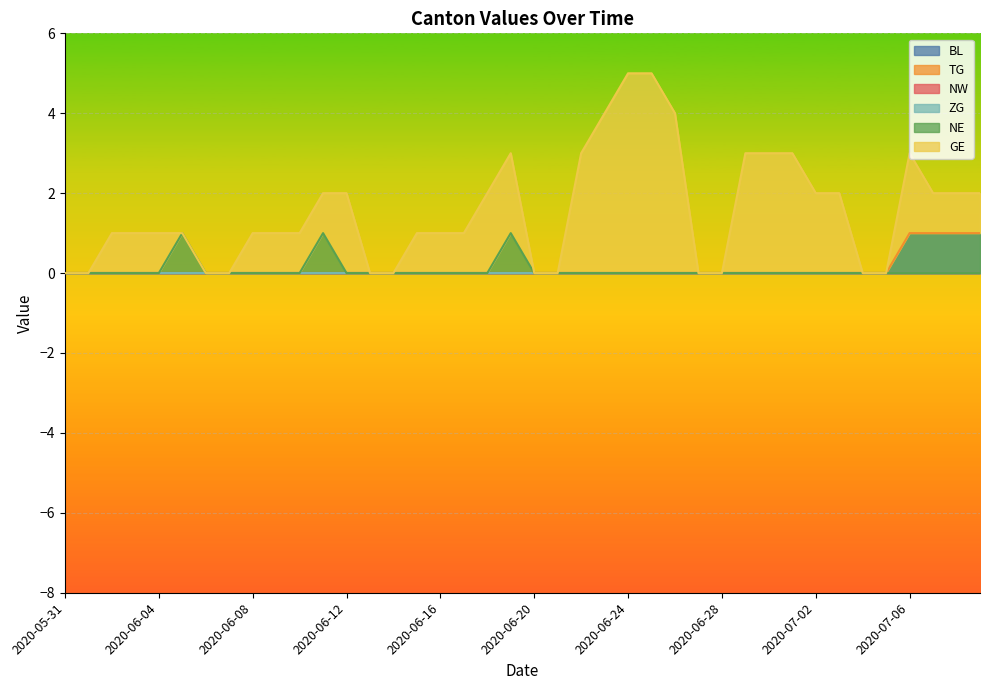

What is the label of the 19th point from the right?

2020-06-21